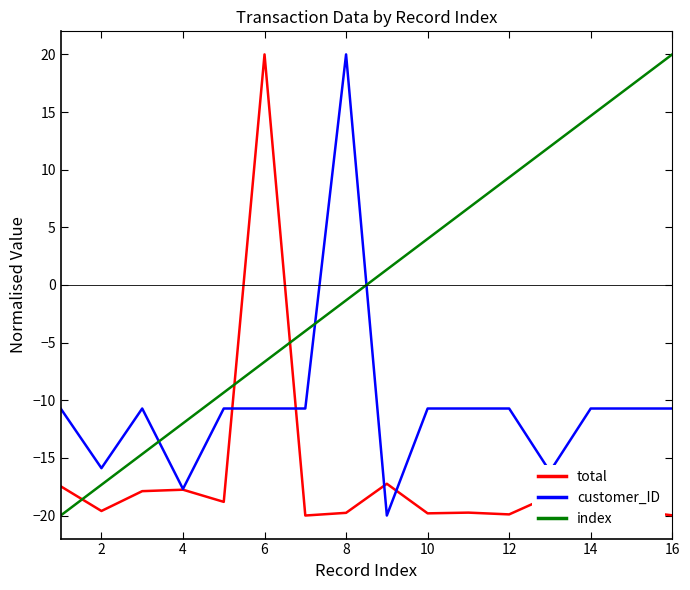

Rank the series by their average value, from lowest to highest.

total, customer_ID, index